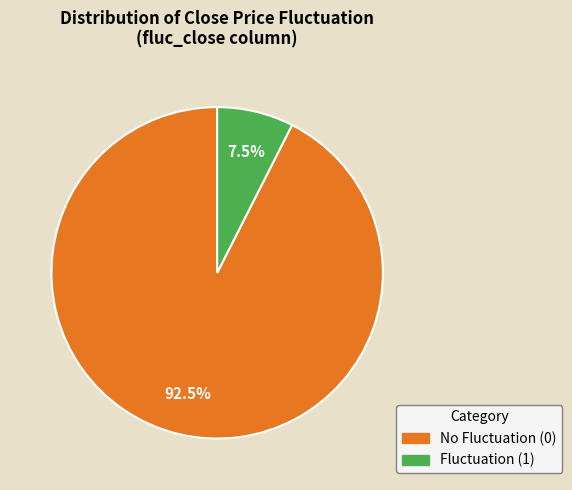

Does any single category account for the majority?

Yes